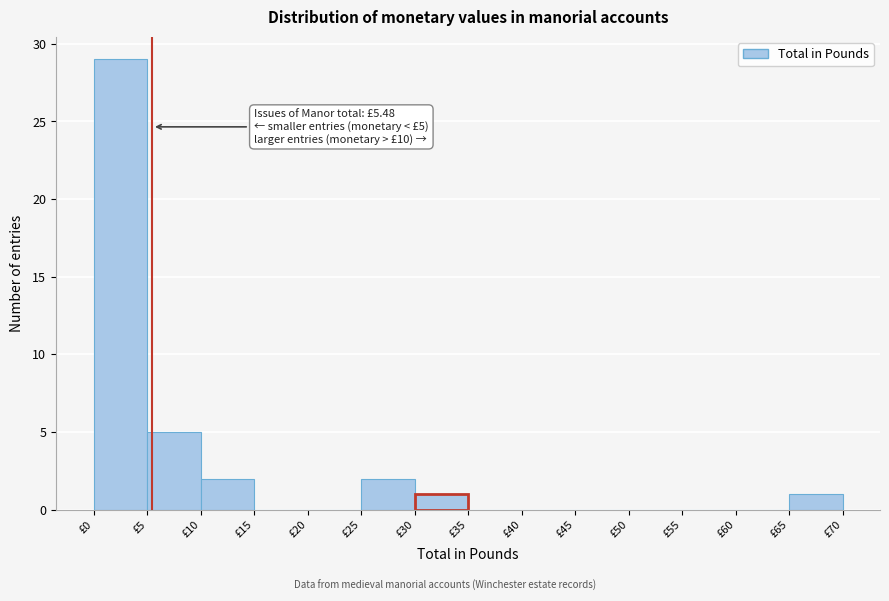

Which range on the x-axis has the tallest bar?

0 to 5